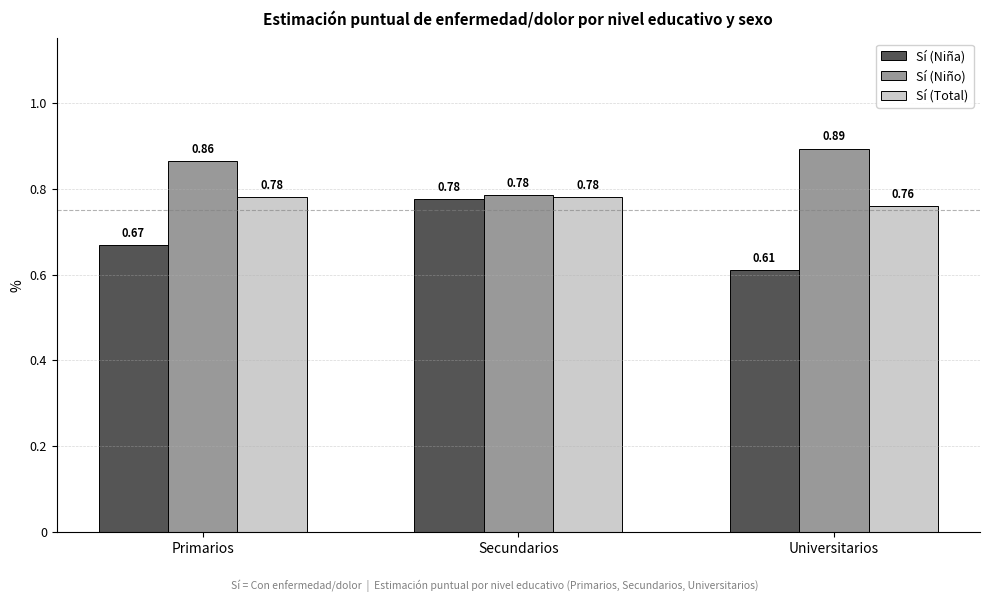

What is the total value across all series at Primarios?

2.3